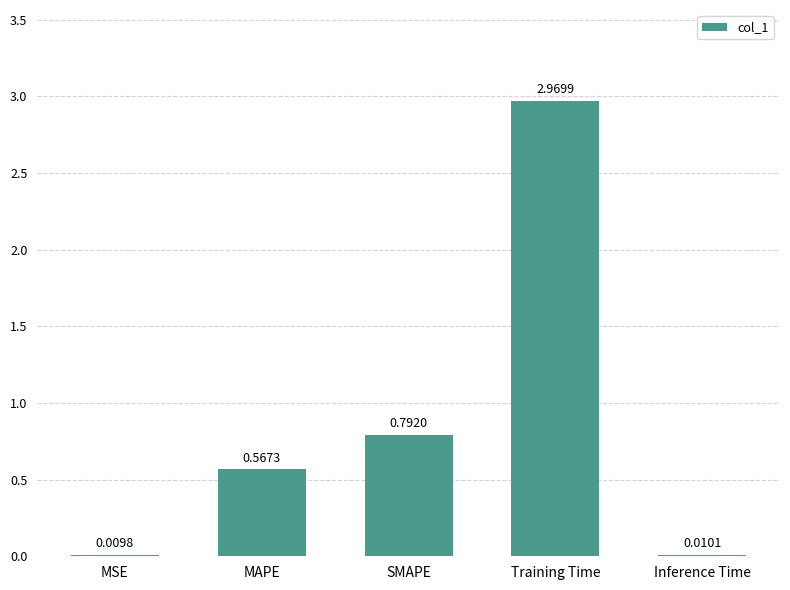

Which category has the highest value across all series?

Training Time